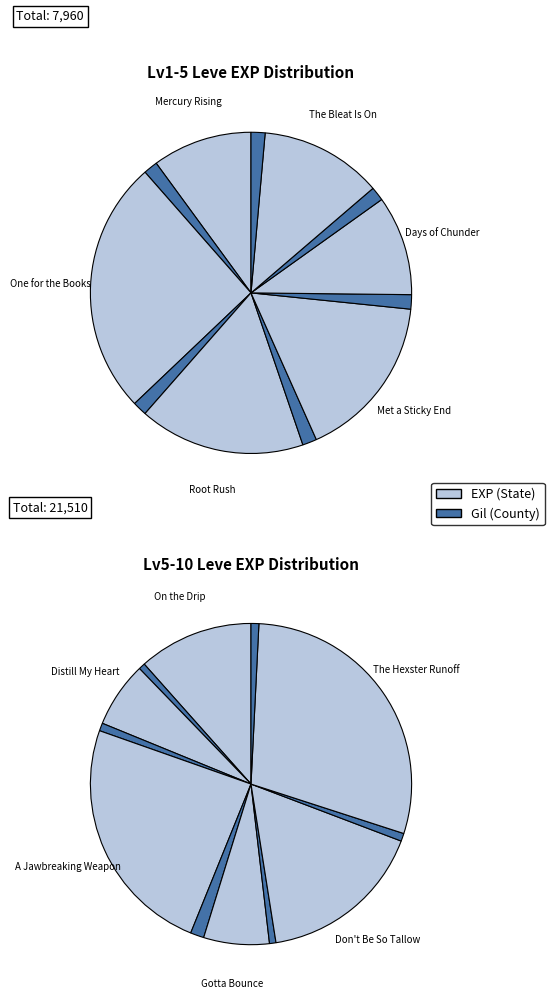

How many slices are in this pie chart?

12